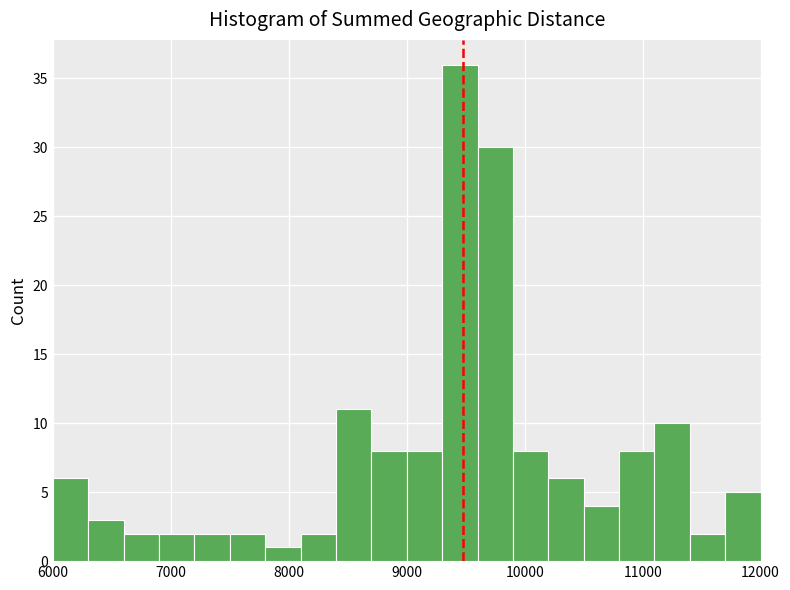

Read against the x-axis, roughly where is the centre of the tallest bar?

9500